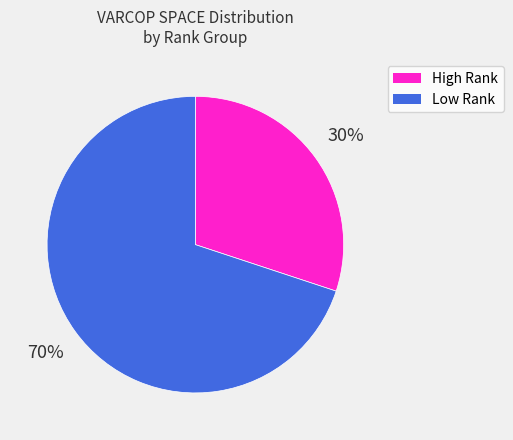

How many slices are in this pie chart?

2